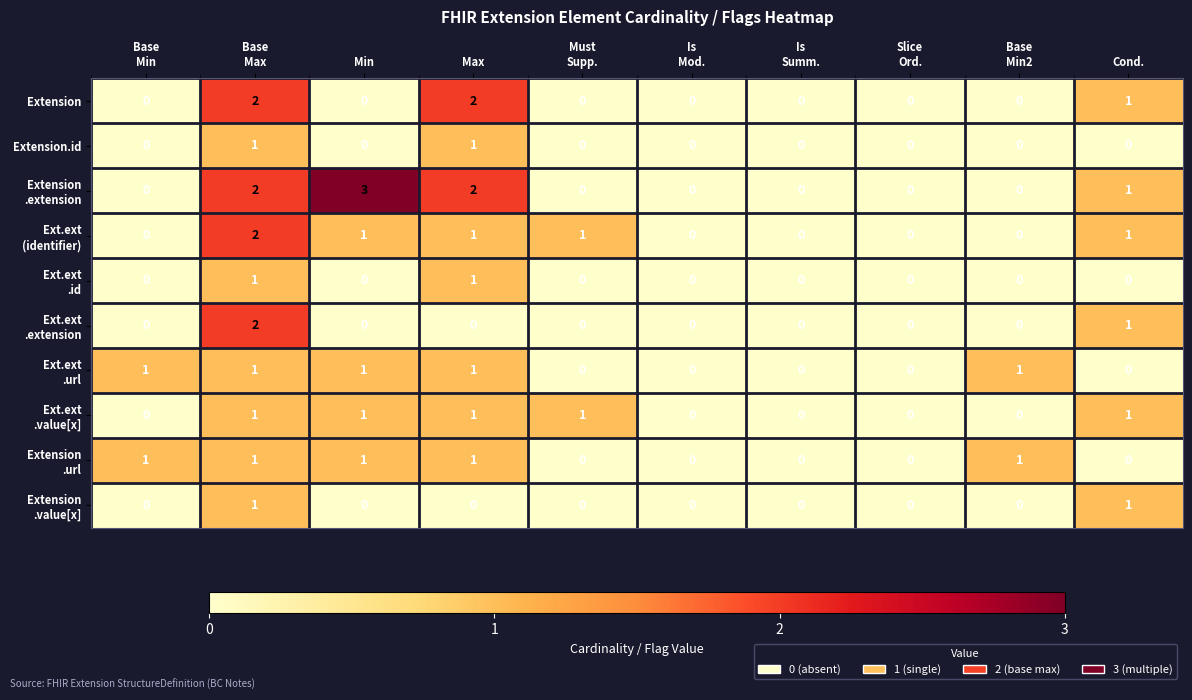

Count the number of data series in this chart.

10